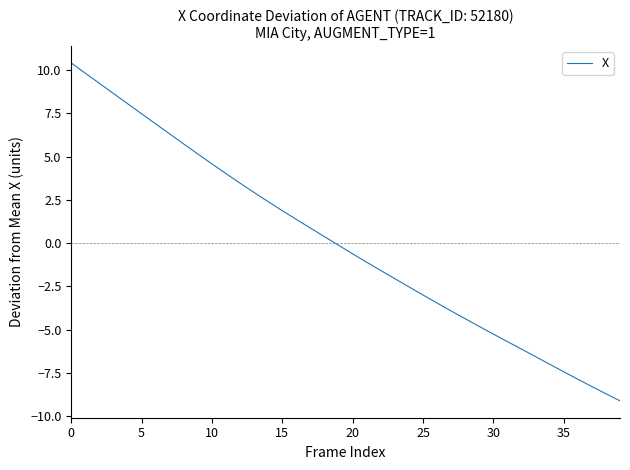

What is the greatest value displayed?

10.4